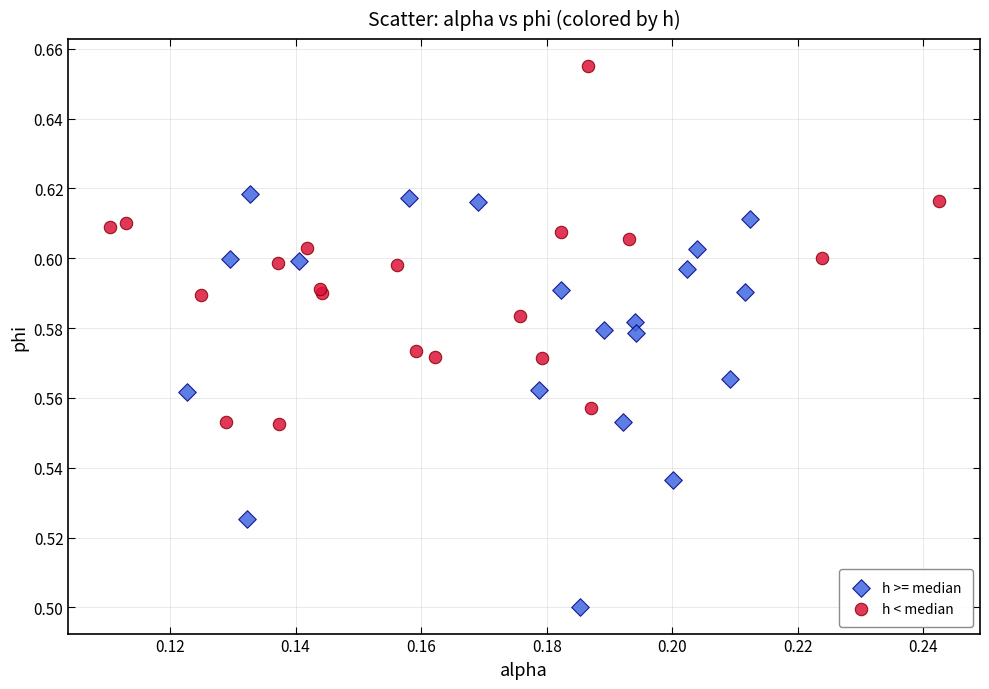

Which series reaches the maximum Y coordinate?

h < median